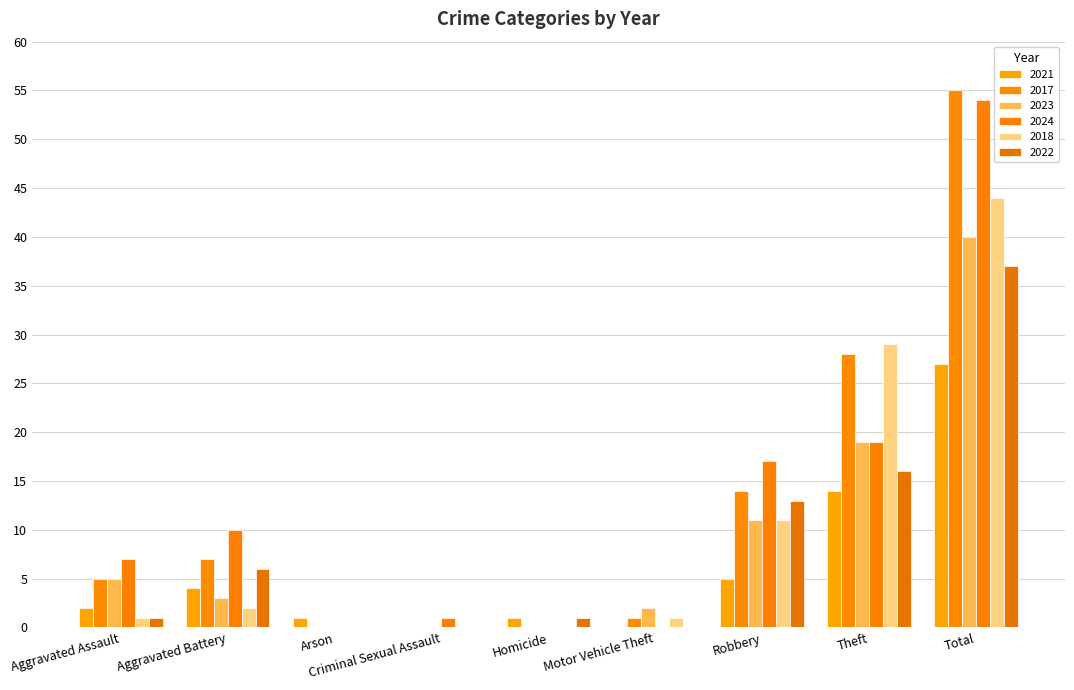

Reading right to left, list all the values displayed in this chart.

2021: 27	14	5	0	1	0	1	4	2
2017: 55	28	14	1	0	0	0	7	5
2023: 40	19	11	2	0	0	0	3	5
2024: 54	19	17	0	0	1	0	10	7
2018: 44	29	11	1	0	0	0	2	1
2022: 37	16	13	0	1	0	0	6	1